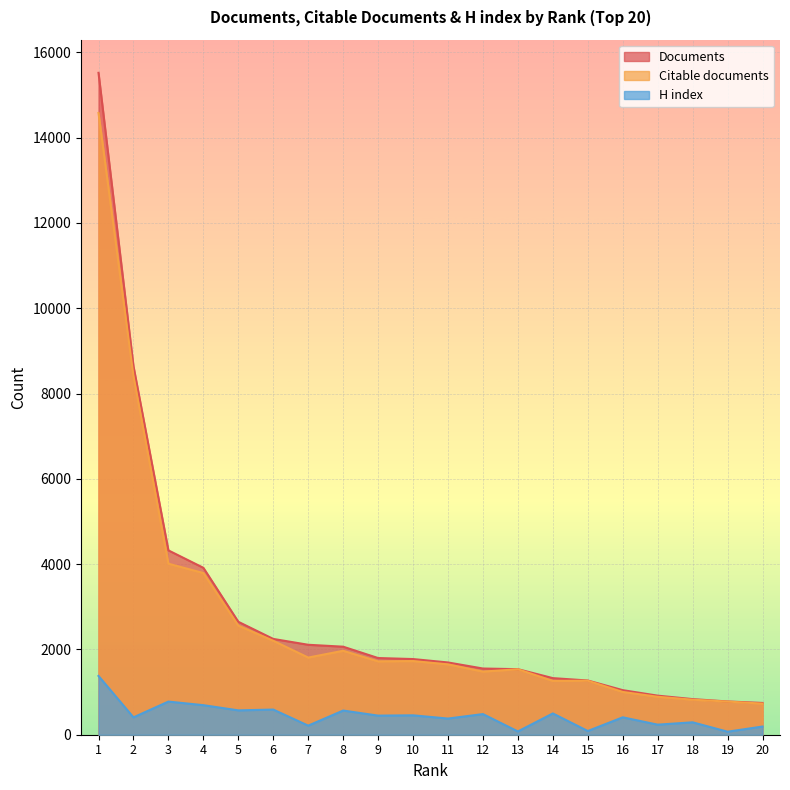

What is the average value of the Documents series?

2837